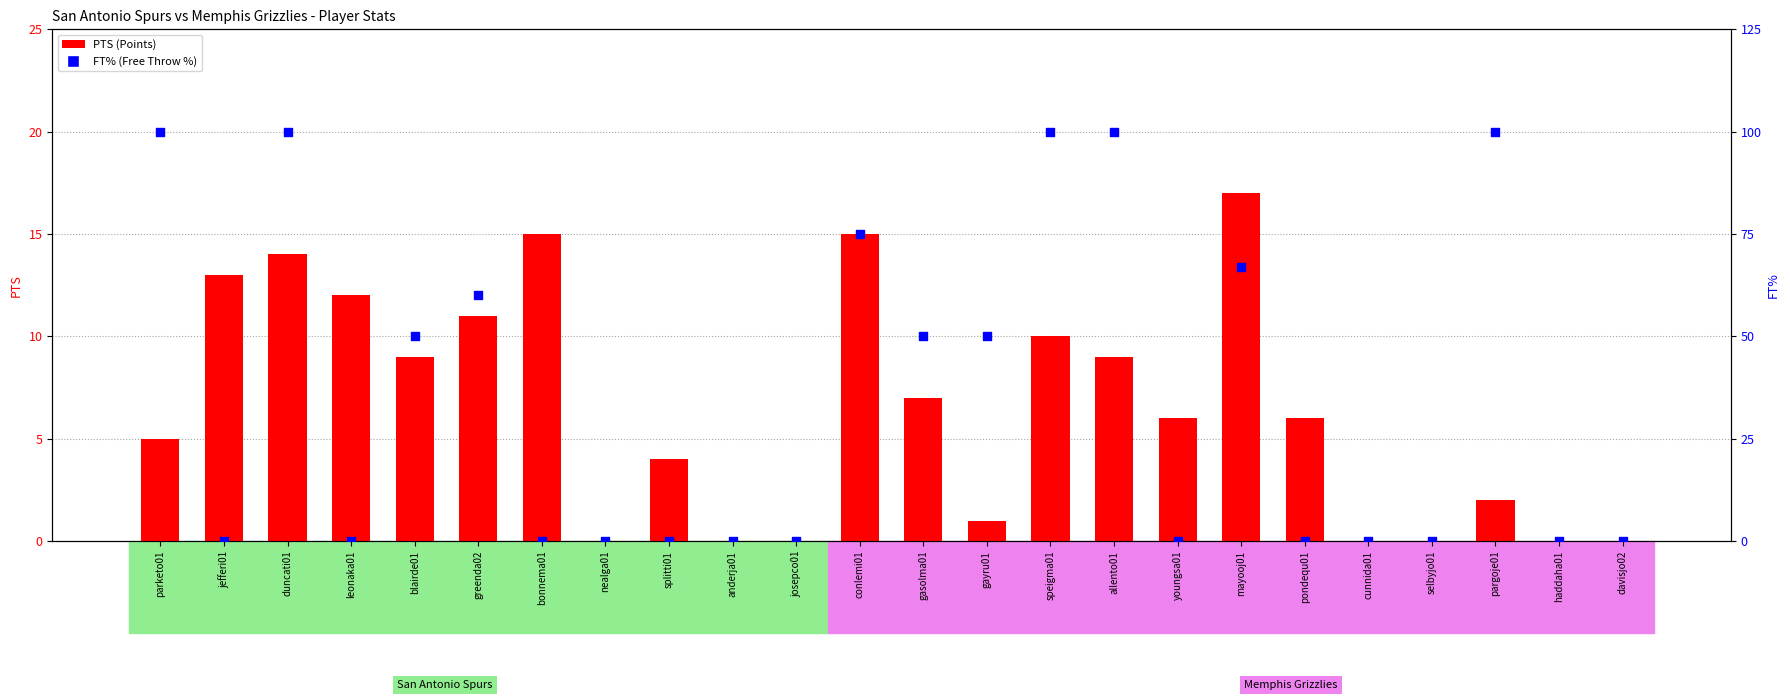

Which series reaches the minimum Y coordinate?

PTS